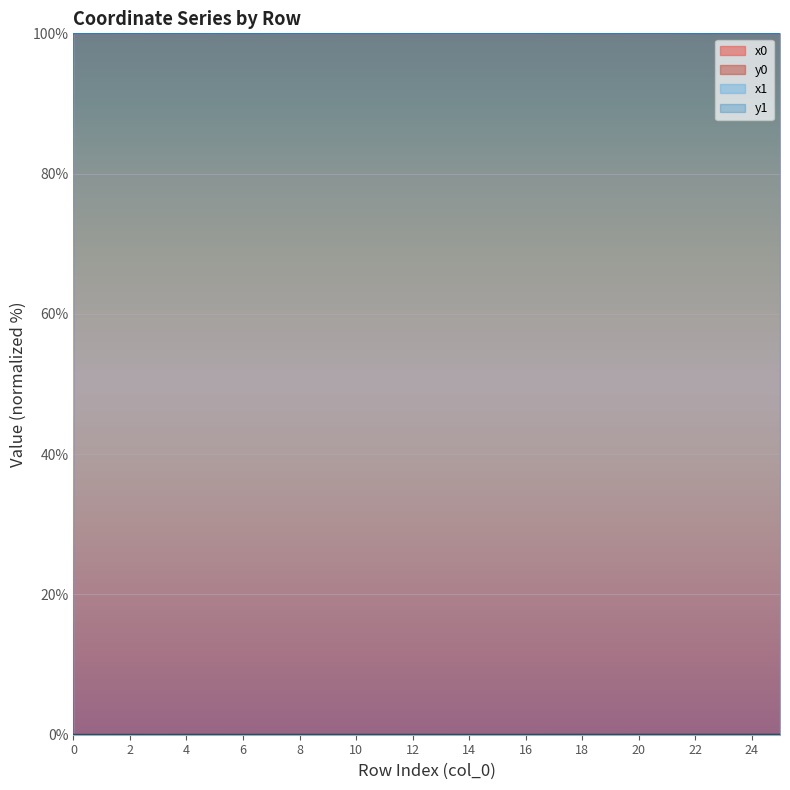

Rank the series by their maximum value, from highest to lowest.

x1, x0, y1, y0